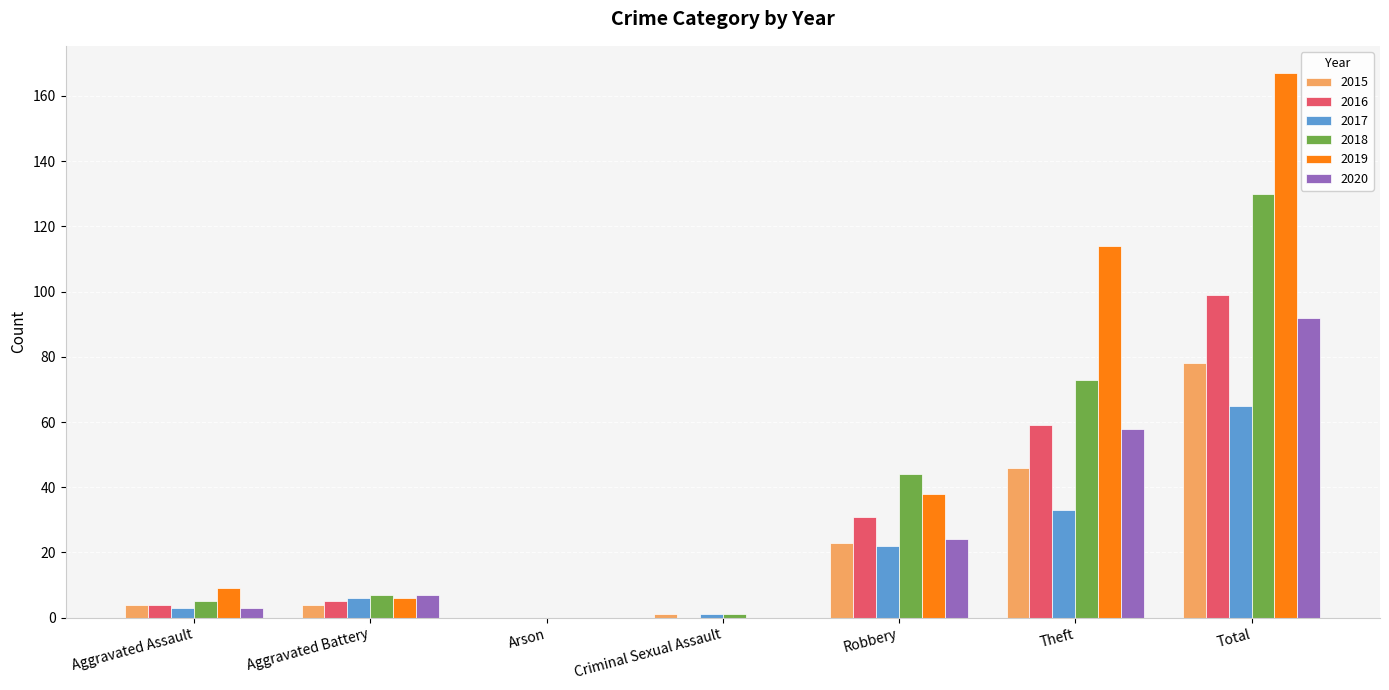

Are the bars horizontal?

No